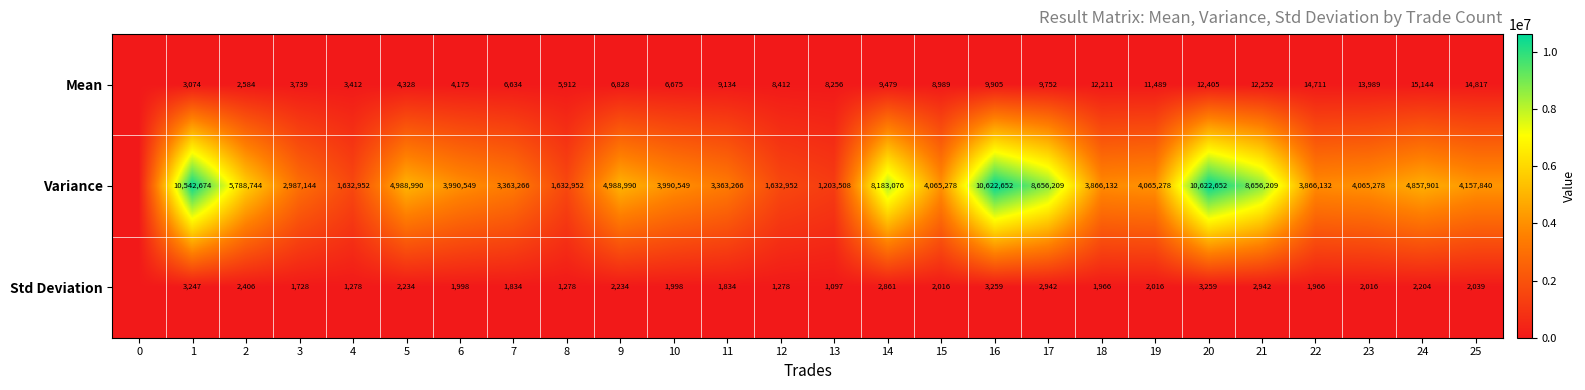

Is it true that Std Deviation equals 1966 at 18?

True